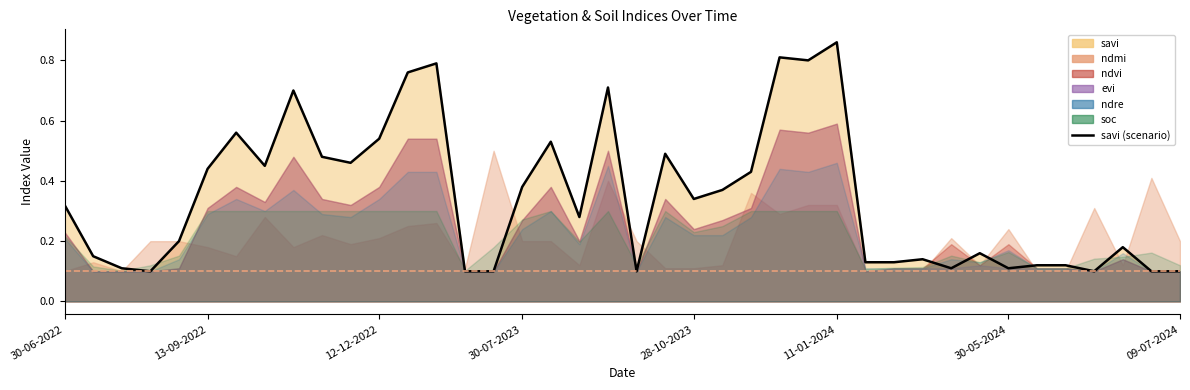

True or false: there are more than 1 points higher than both neighbors.

True